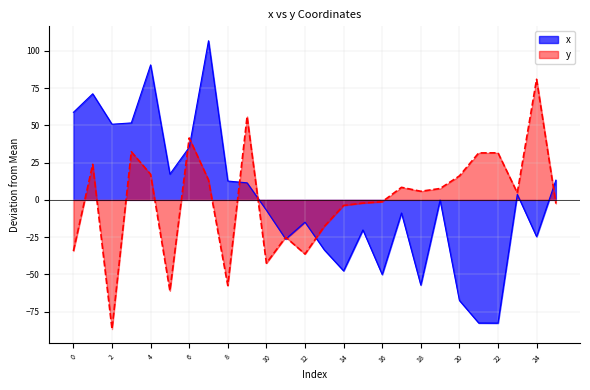

What is the approximate value of x at 20?

-67.4